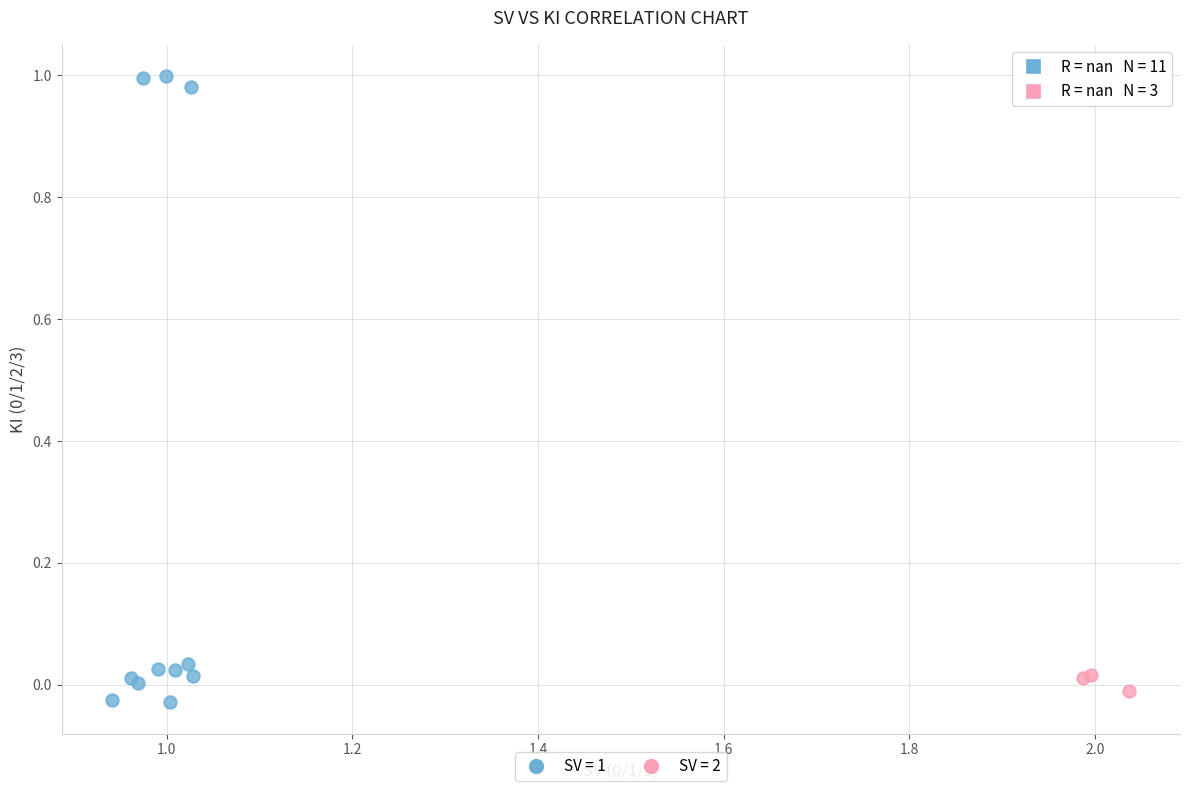

Which series has the widest spread of Y values?

SV = 1